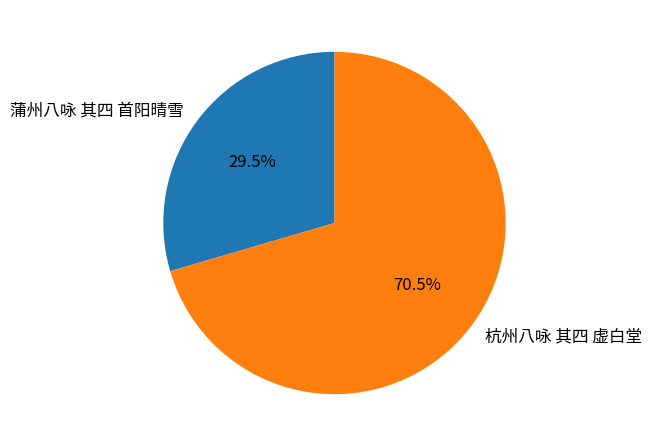

What is the ratio of the value at 杭州八咏 其四 虚白堂 to the value at 蒲州八咏 其四 首阳晴雪?

2.4